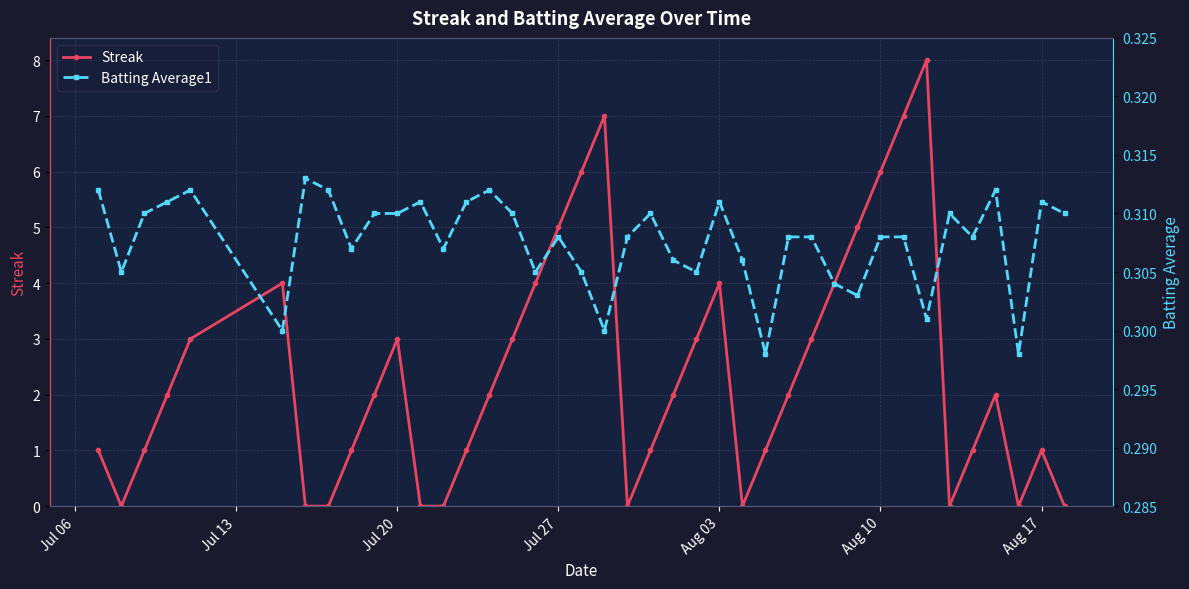

How many lines are shown in the chart?

2